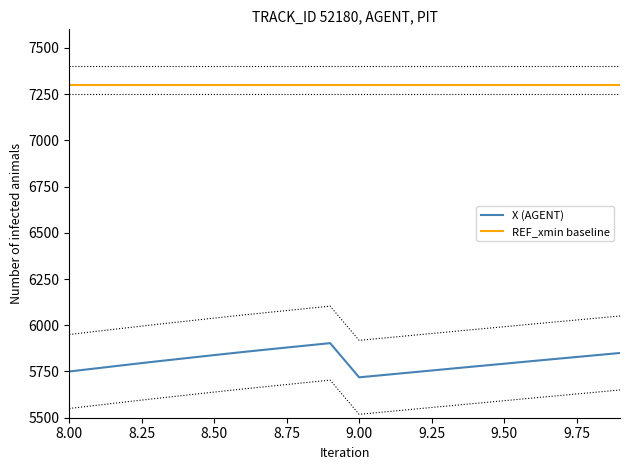

True or false: REF_xmin baseline and X (AGENT) cross at least once.

False